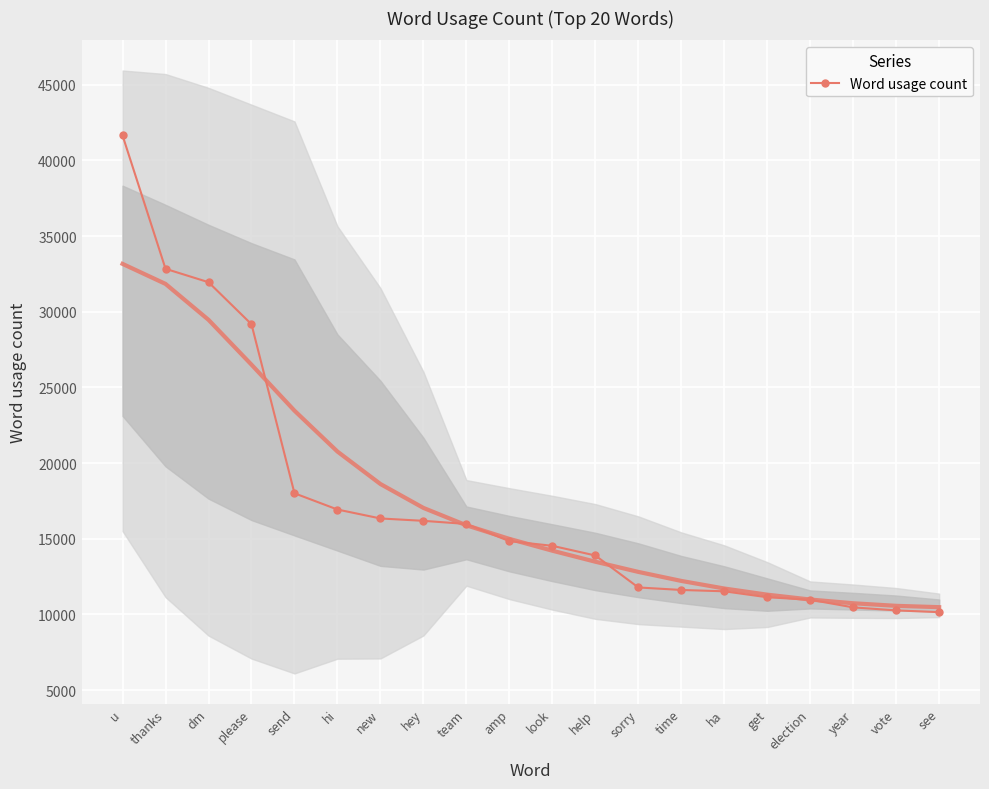

Which category has the highest value across all series?

u